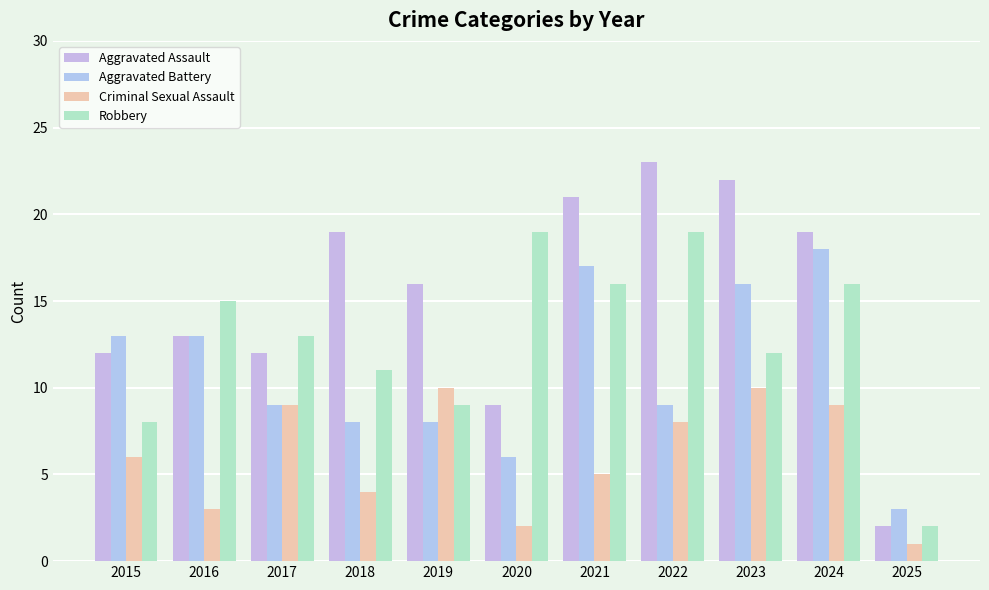

Which series has the widest spread of values?

Aggravated Assault